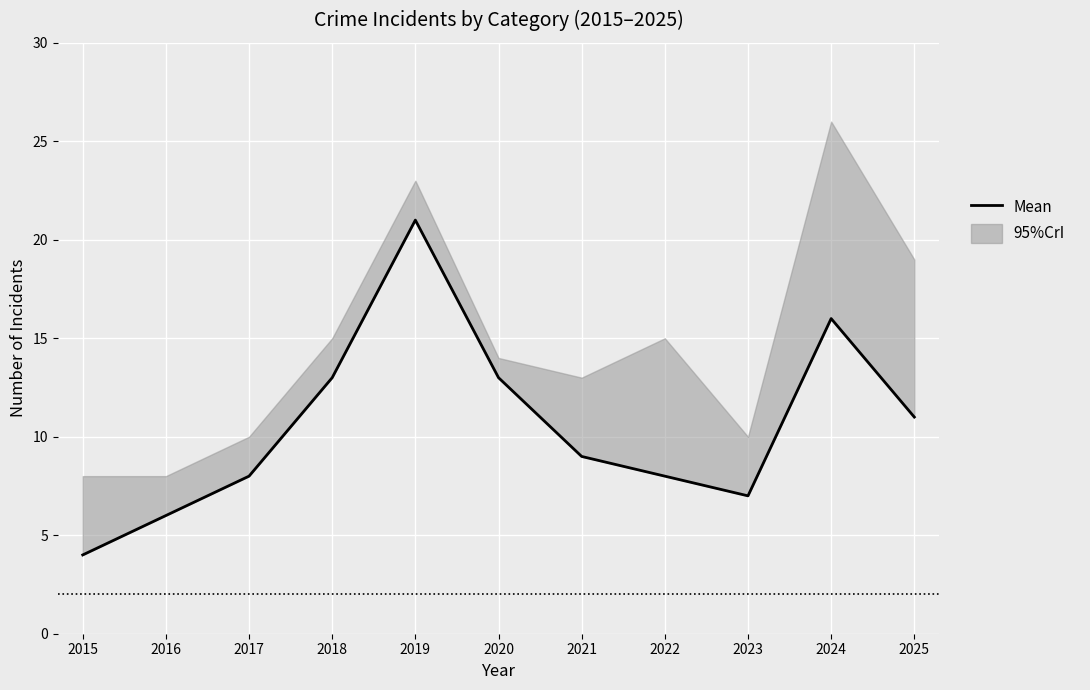

What is the maximum value shown in the chart?

21